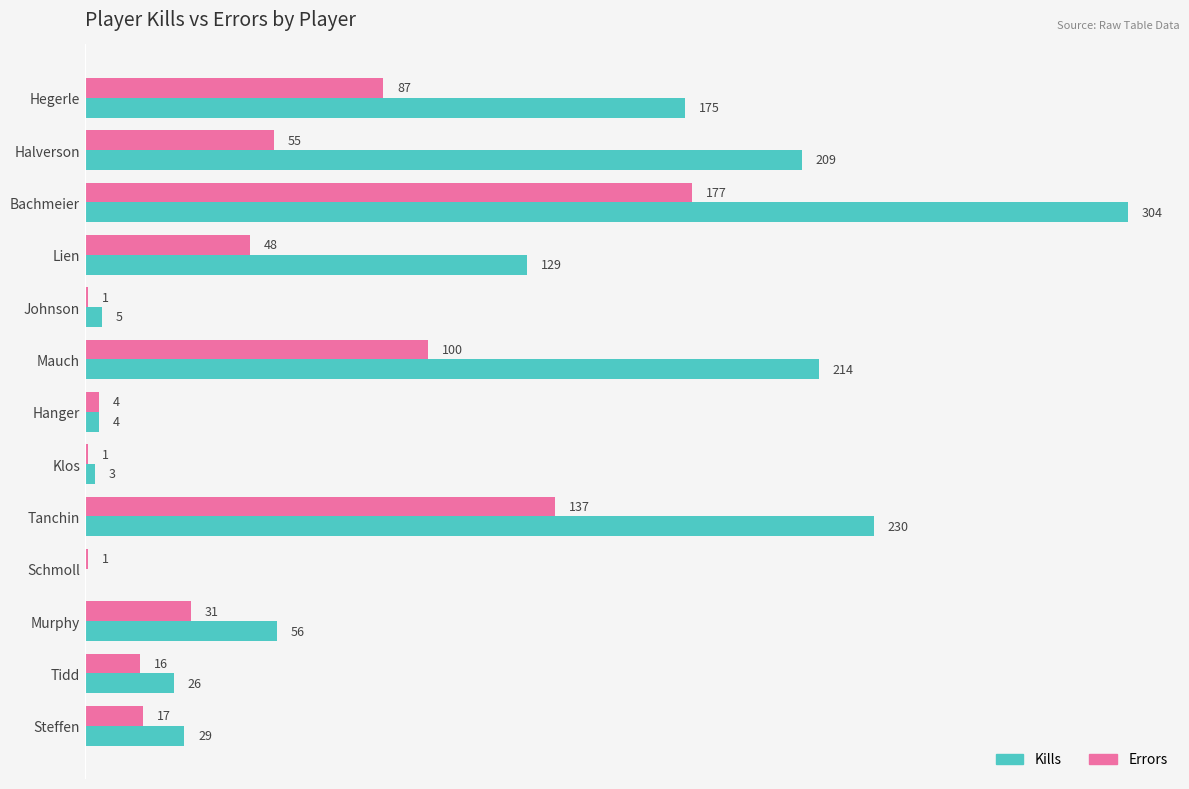

Is the value of Kills at Klos greater than the value of Errors at Lien?

No